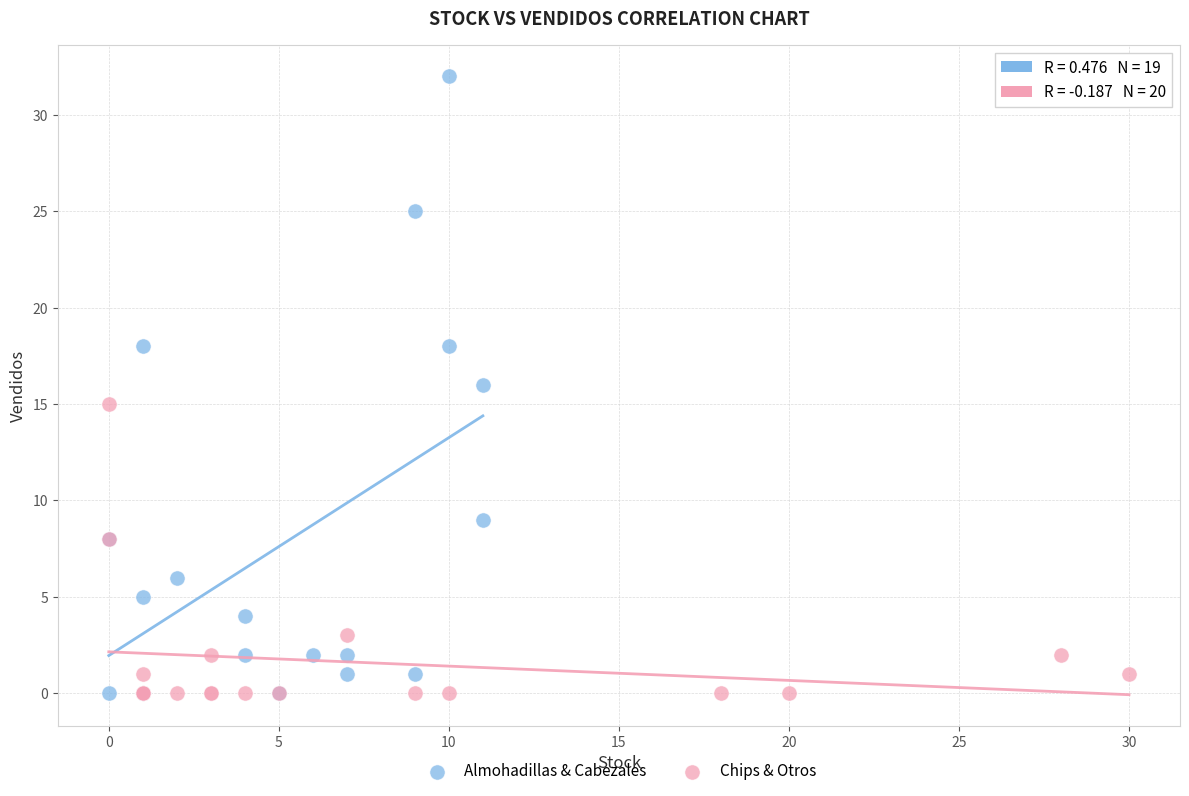

Which series contains the highest Y value?

Almohadillas & Cabezales